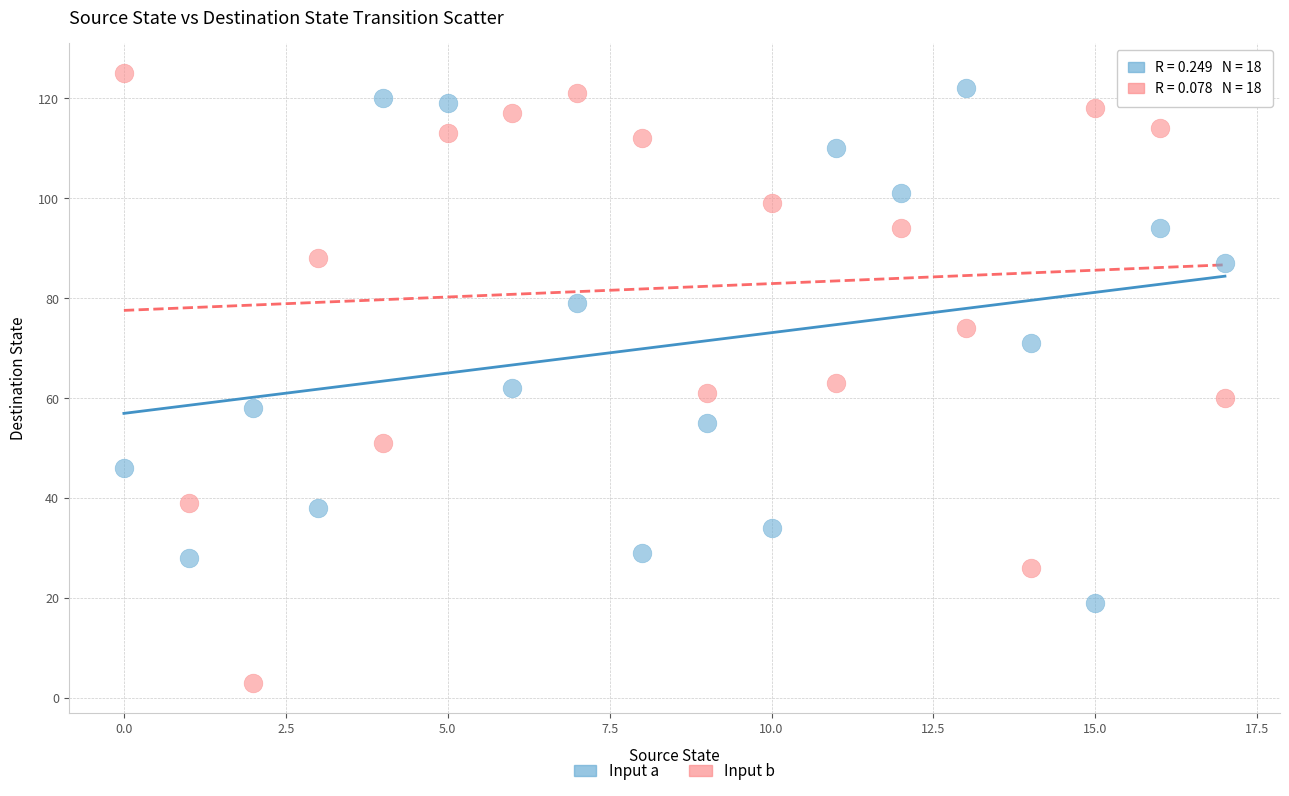

Which series contains the lowest Y value?

Input b